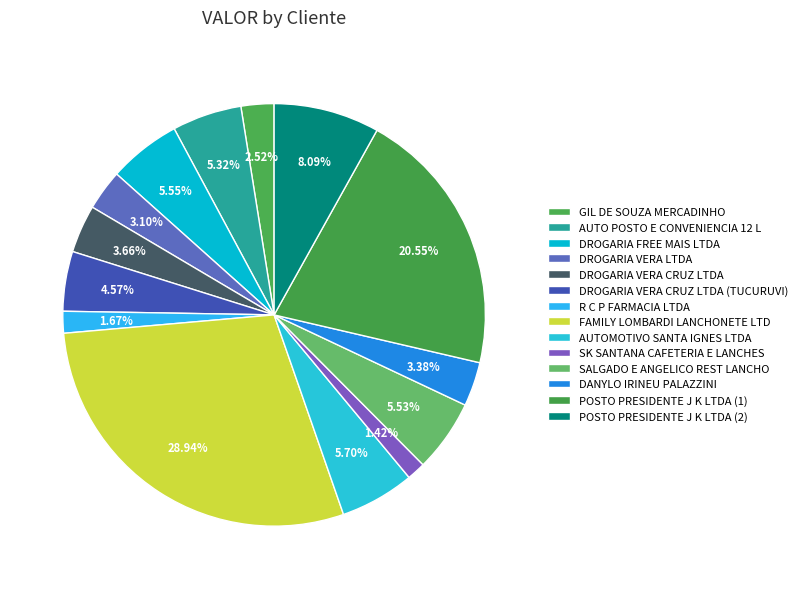

Count the number of slices in the pie.

14